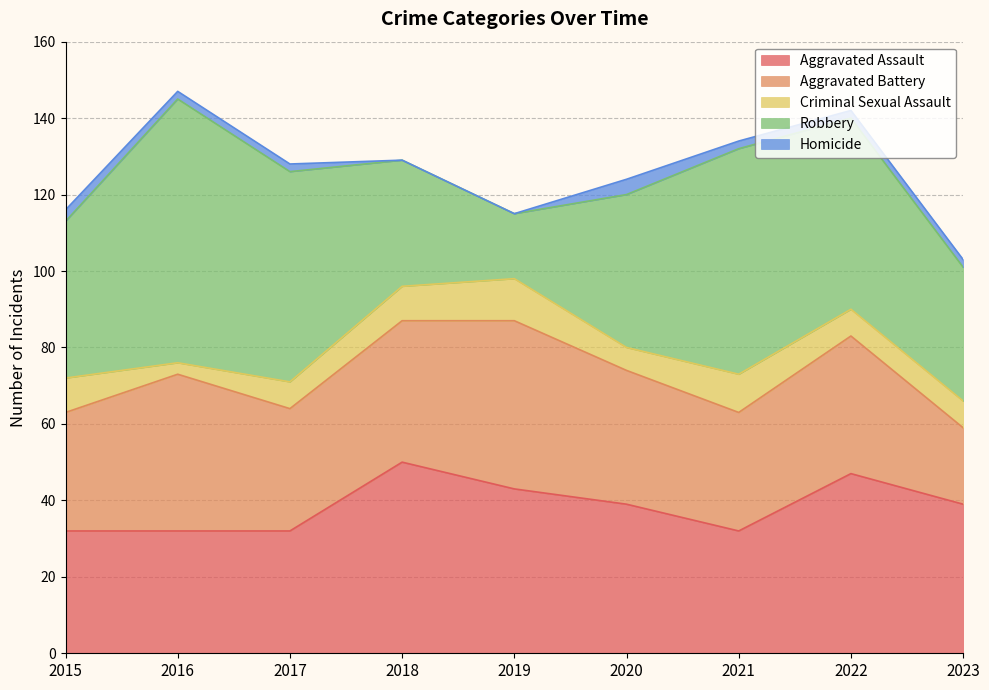

How many categories are shown in the chart?

9